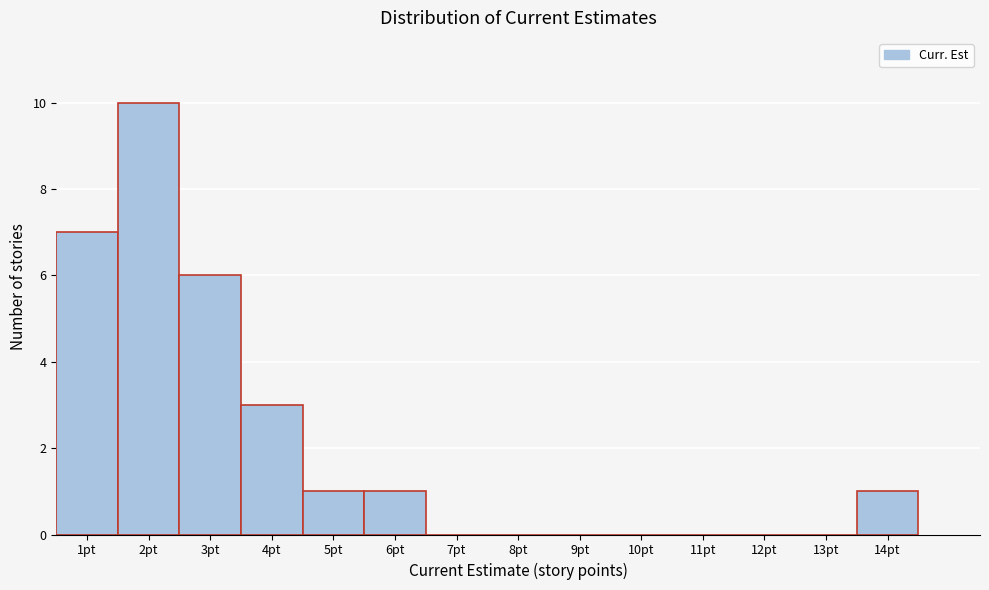

Reading left to right, list every bar in this chart as the range it spans on the x-axis followed by its height. The values are not printed on the chart, so give them approximately, as read against the axis.

0.5 to 1.5: 7
1.5 to 2.5: 10
2.5 to 3.5: 6
3.5 to 4.5: 3
4.5 to 5.5: 1
5.5 to 6.5: 1
6.5 to 7.5: 0
7.5 to 8.5: 0
8.5 to 9.5: 0
9.5 to 10.5: 0
10.5 to 11.5: 0
11.5 to 12.5: 0
12.5 to 13.5: 0
13.5 to 14.5: 1